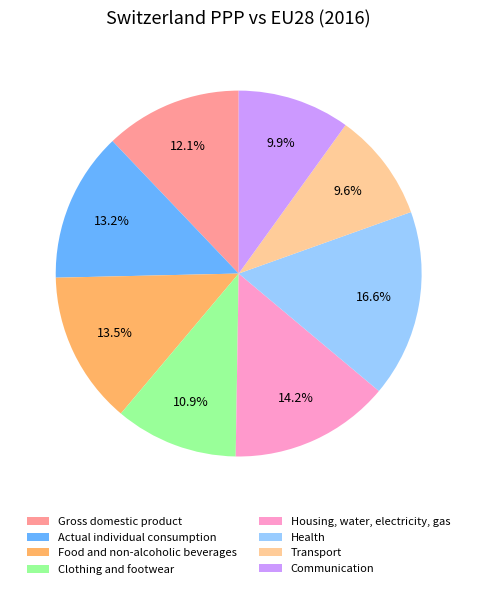

What percentage do Gross domestic product and Housing, water, electricity, gas together represent?

26.3%